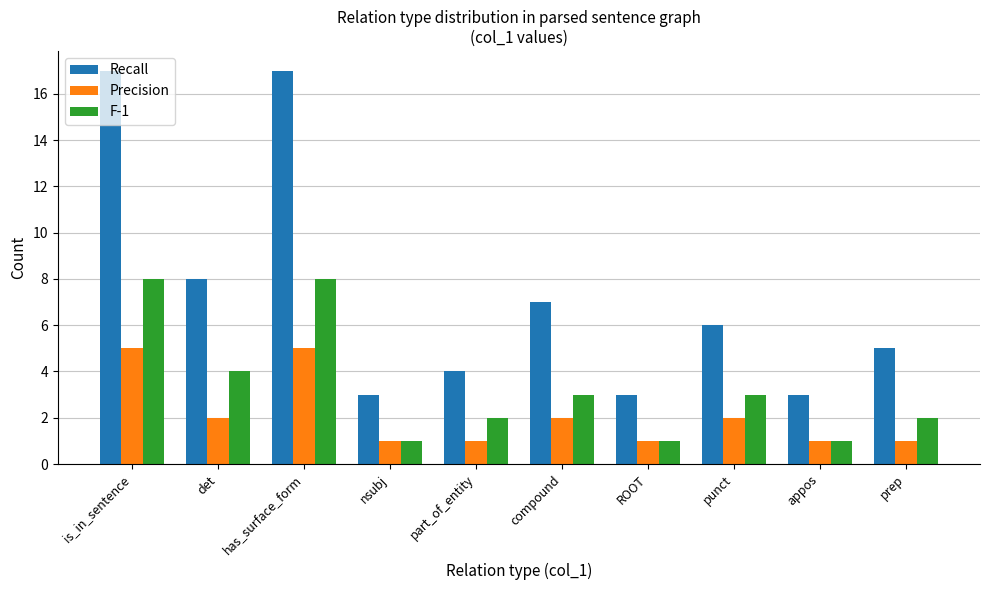

Are the bars grouped side by side (vs. stacked)?

Yes